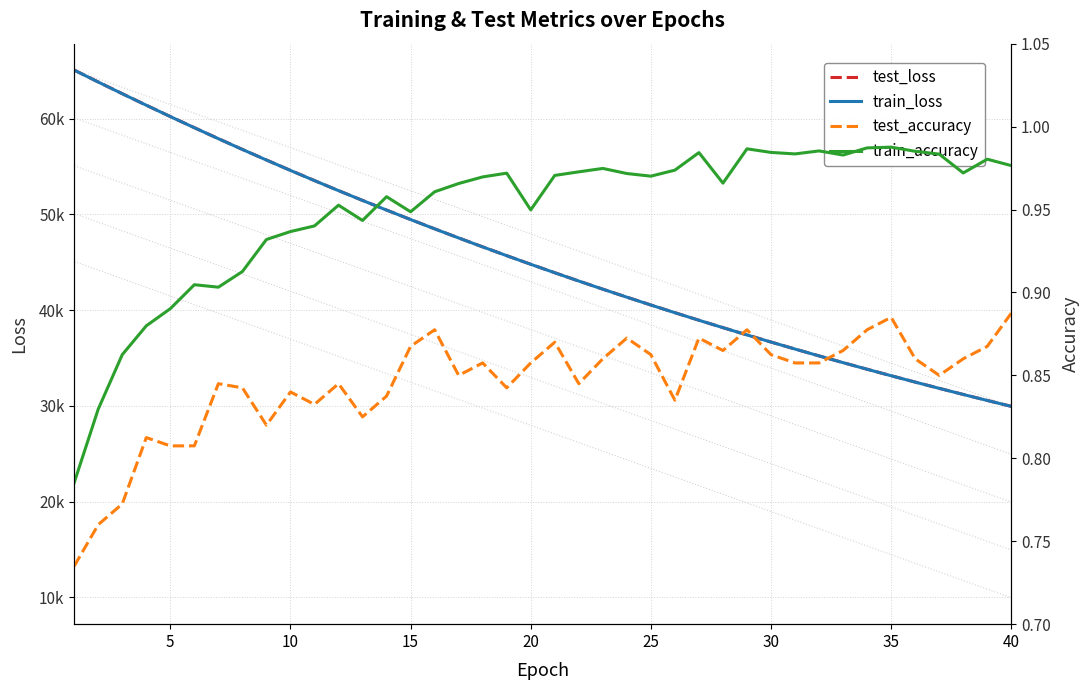

Does the chart have visible grid lines?

Yes